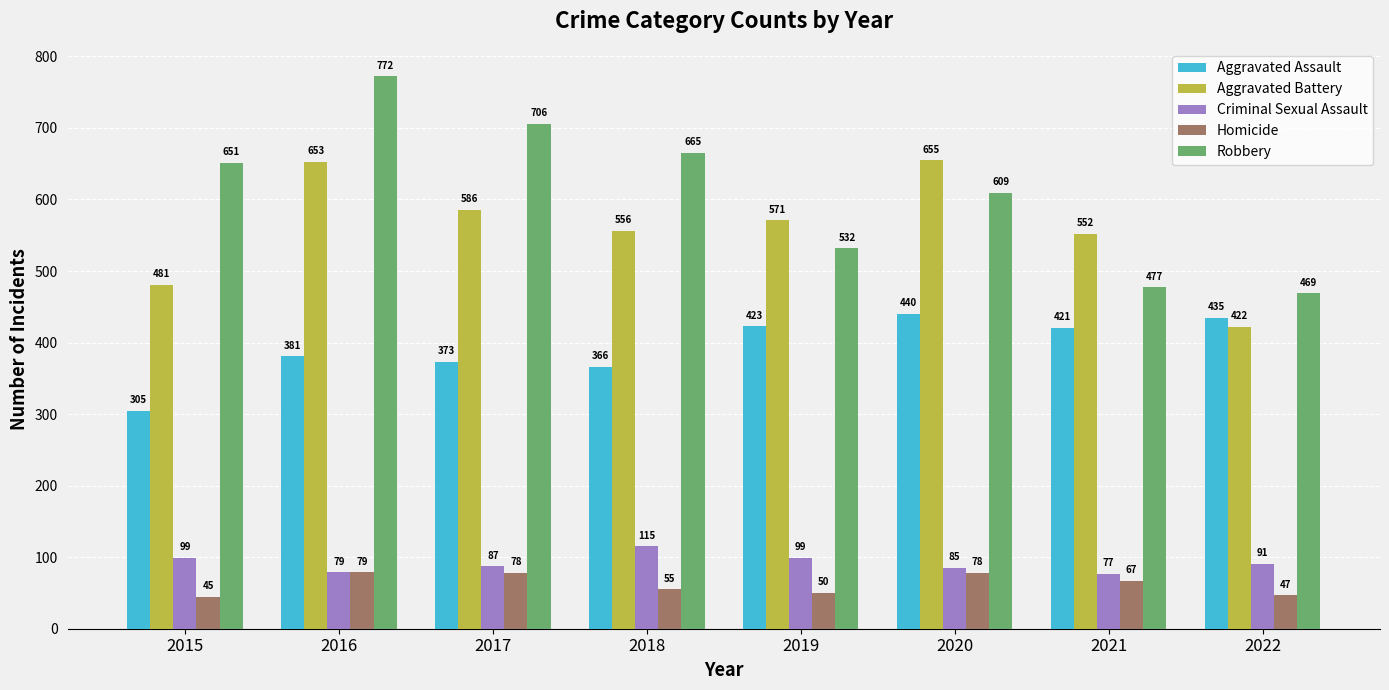

What is the approximate value of Criminal Sexual Assault at 2021, to the nearest 5?

75